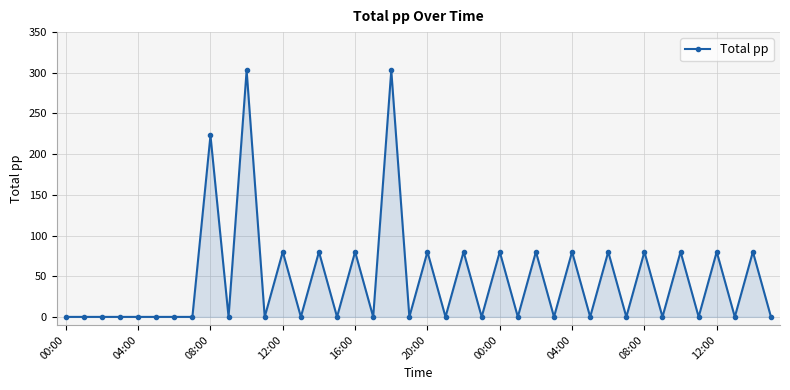

How many distinct data groups are displayed?

1